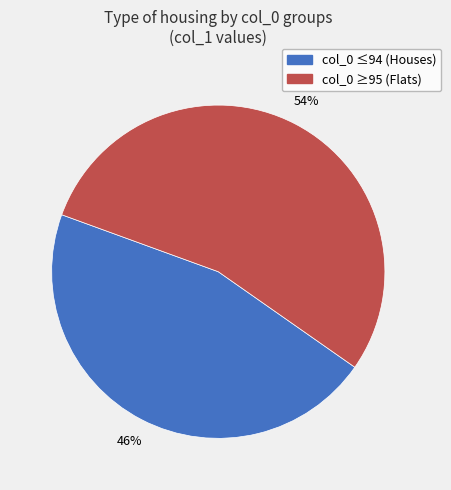

To the nearest percent, what is the difference between the largest and smallest slice percentages?

8%